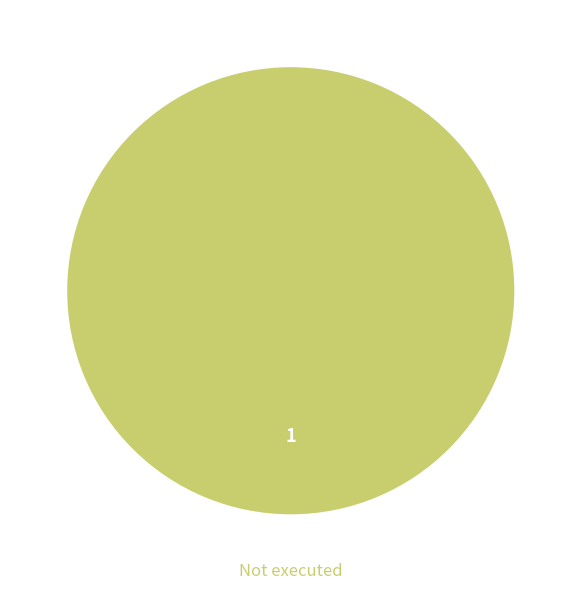

Does any single category account for the majority?

Yes